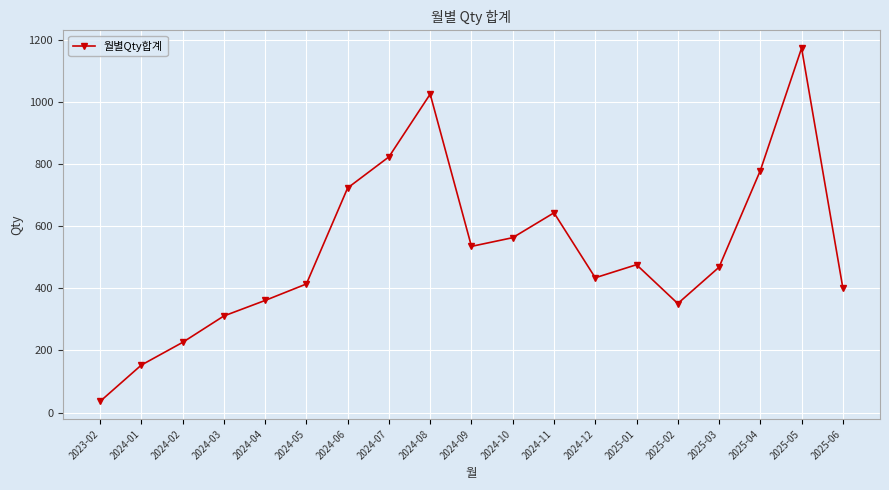

Which label corresponds to the largest value in the chart?

2025-05